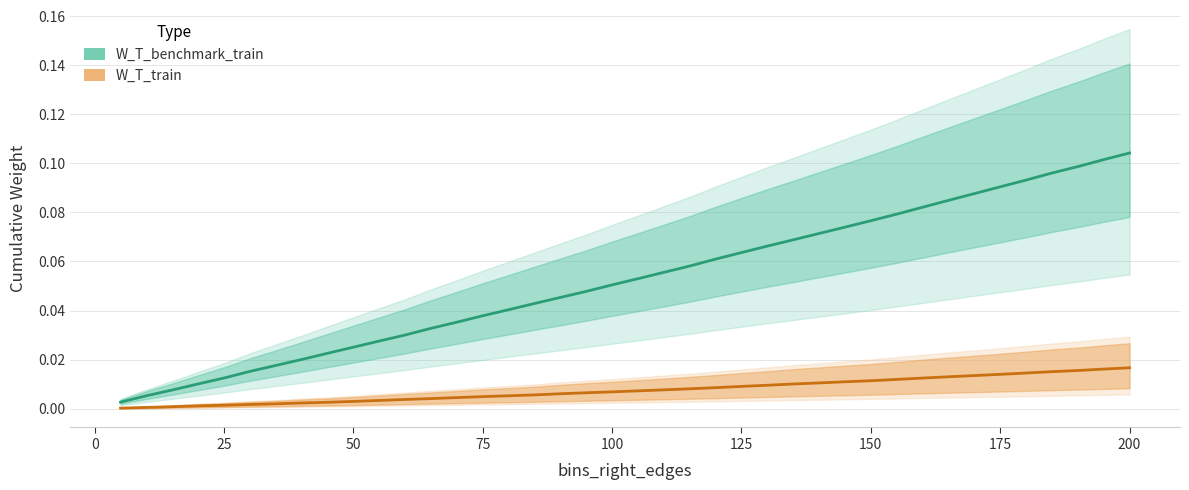

True or false: W_T_train has more than 0 points higher than both neighbors.

False